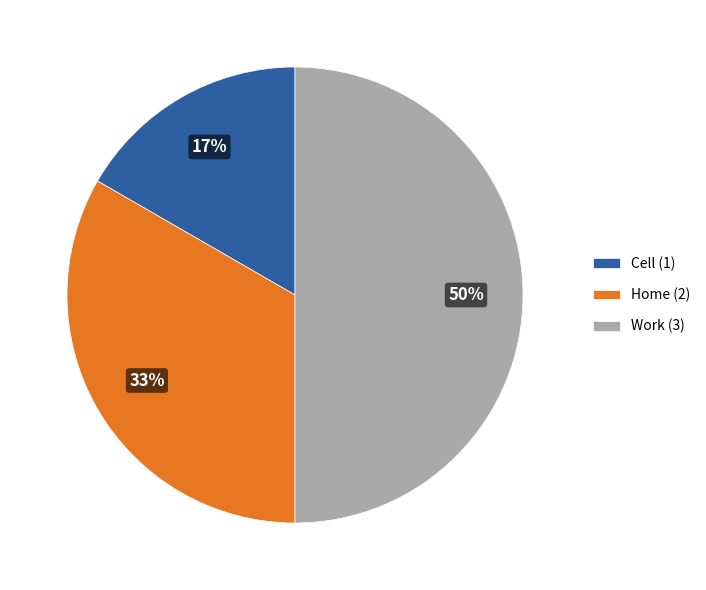

How many segments does this pie chart have?

3